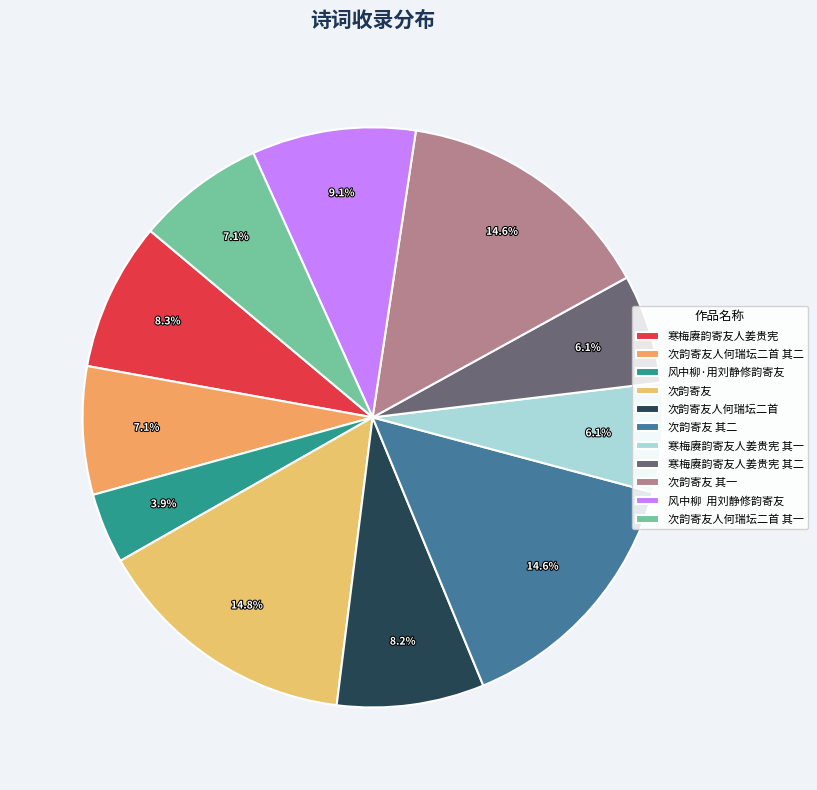

How many slices are in this pie chart?

11